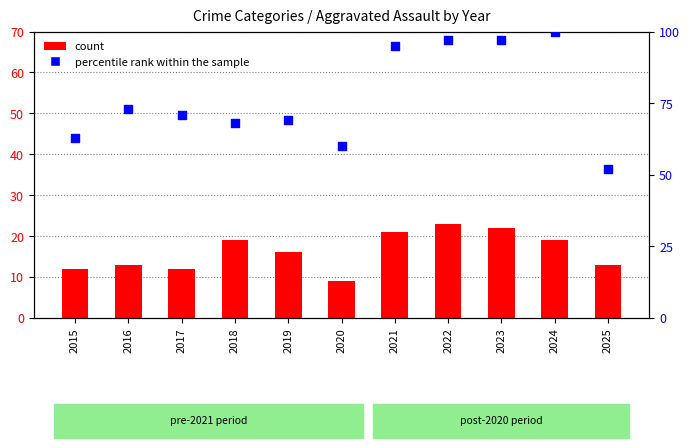

Which series has the widest spread of Y values?

percentile rank within the sample